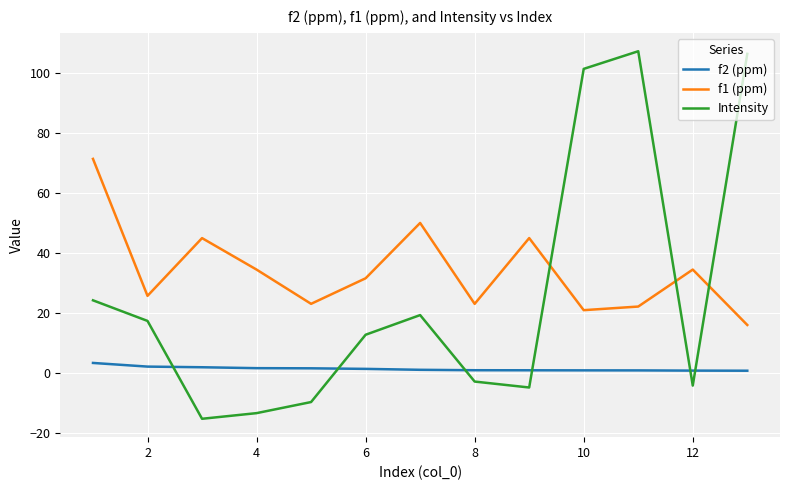

List the series in order of their peak value, highest first.

Intensity, f1 (ppm), f2 (ppm)